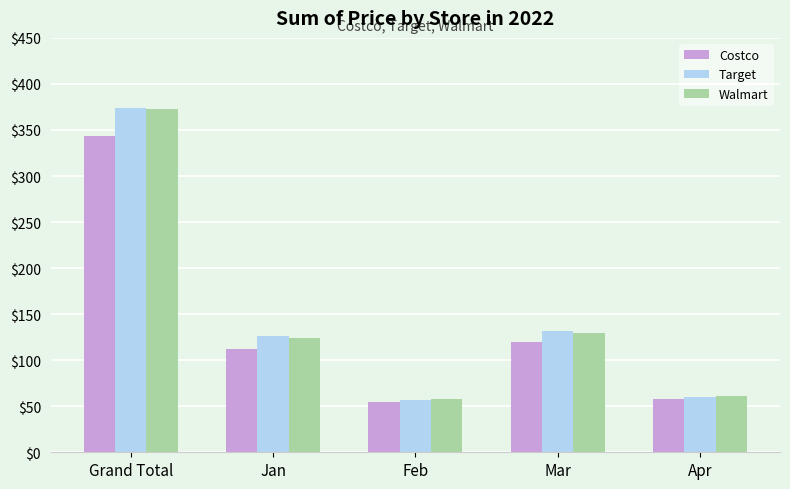

What value does the Costco series have at Mar?

119.4